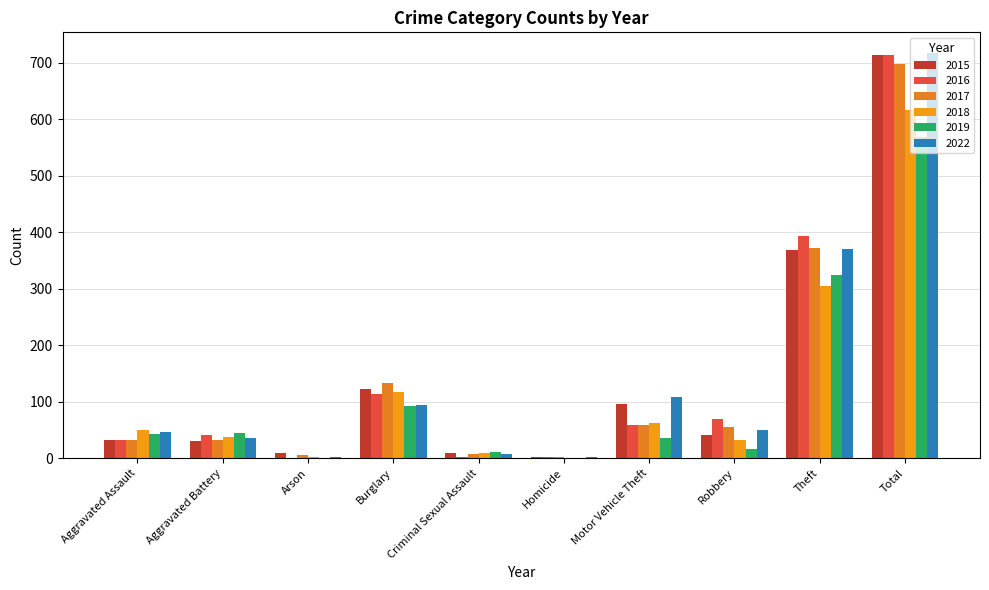

What is the average value of the 2017 series?

139